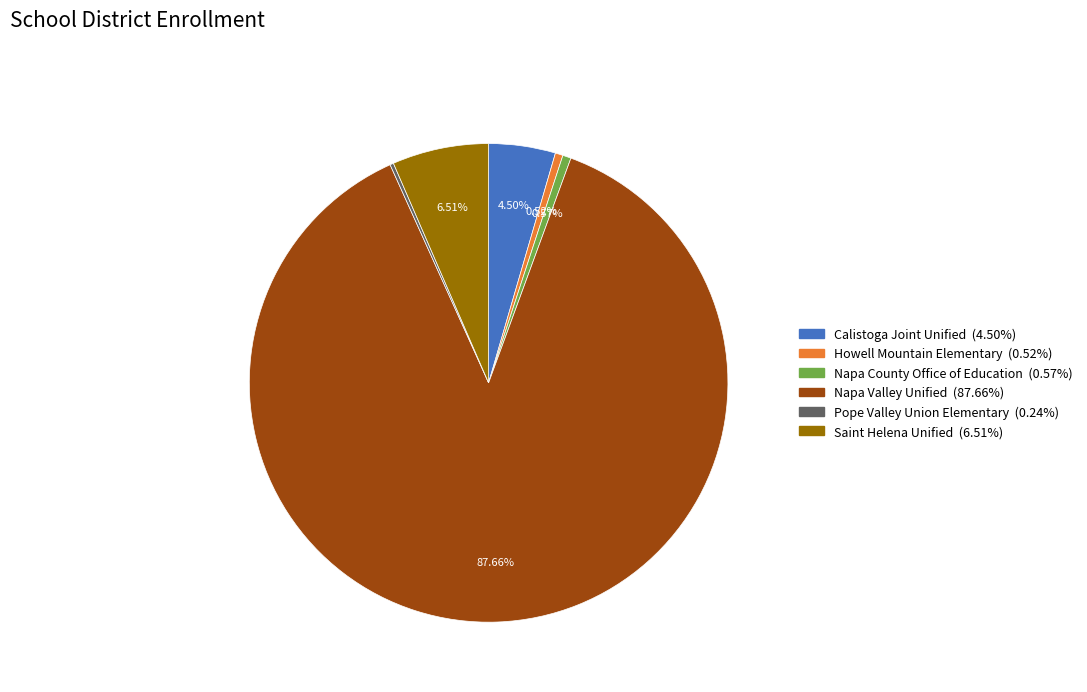

What is the largest slice in the pie chart?

Napa Valley Unified